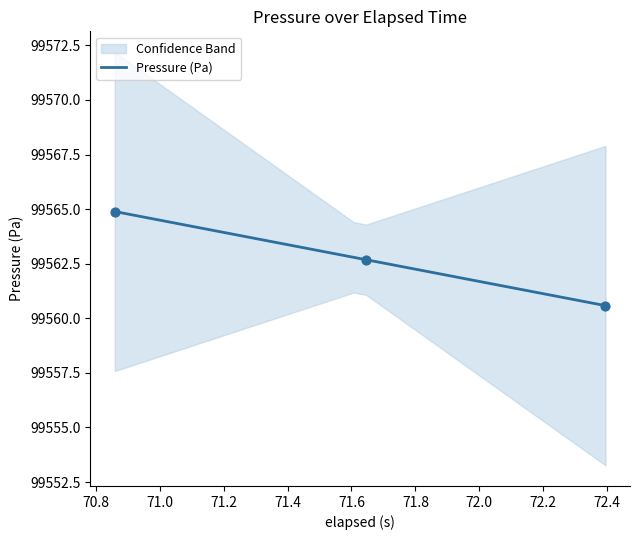

What is the highest value of the Pressure (Pa) series?

99564.9